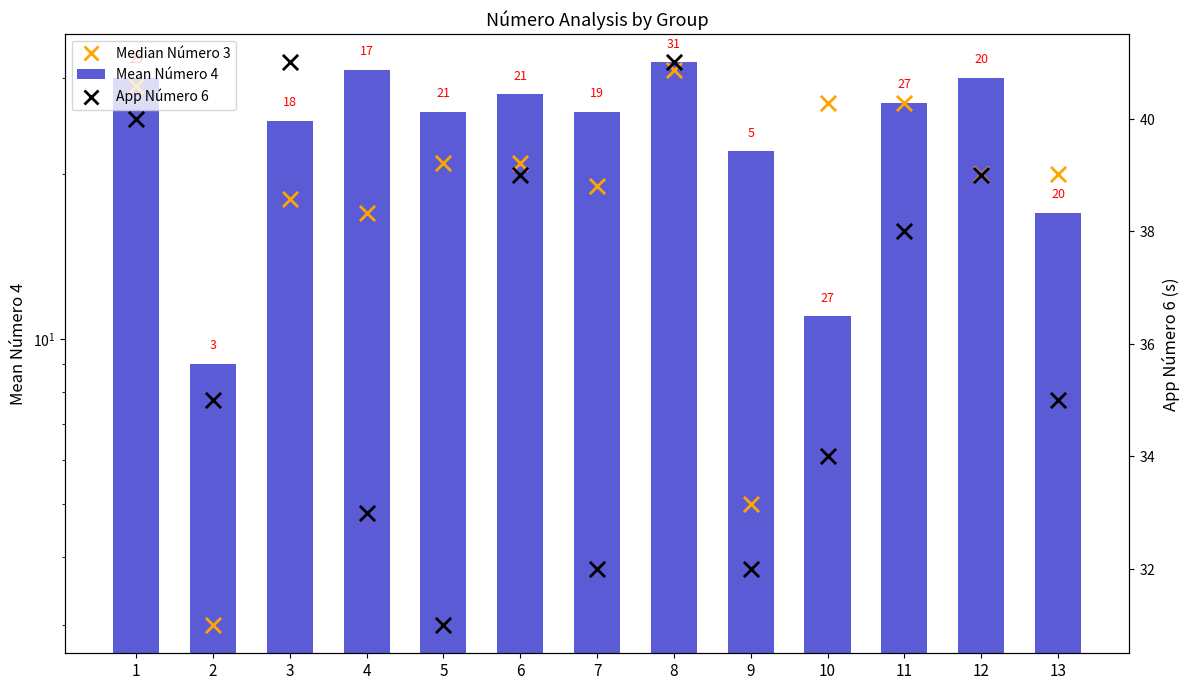

What are all the series names shown in the legend?

Mean Número 4 (bars), Median Número 3, App Número 6